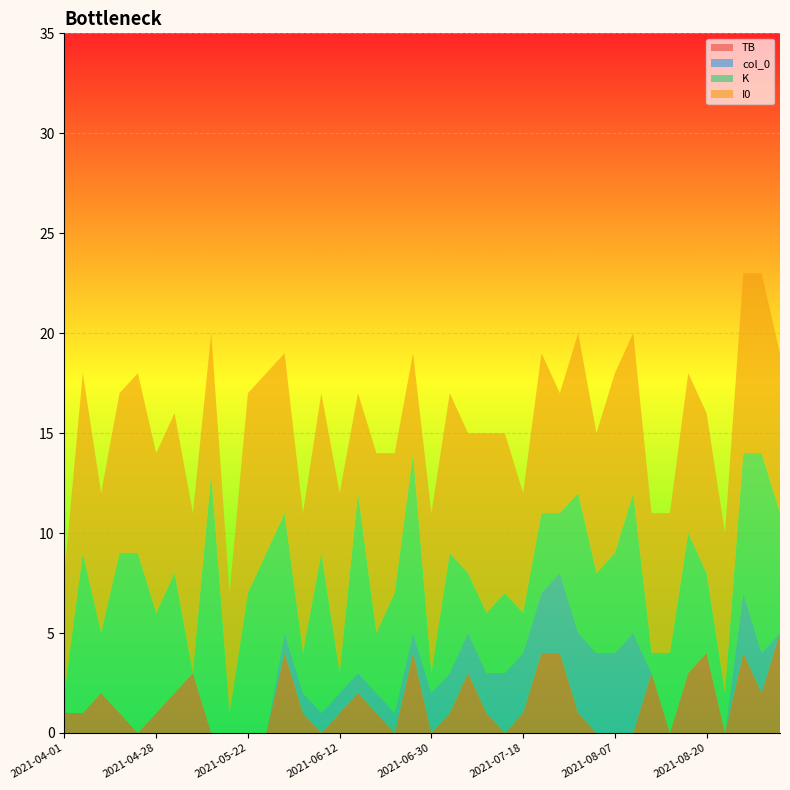

What are all the series names shown in the legend?

TB, col_0, K, I0